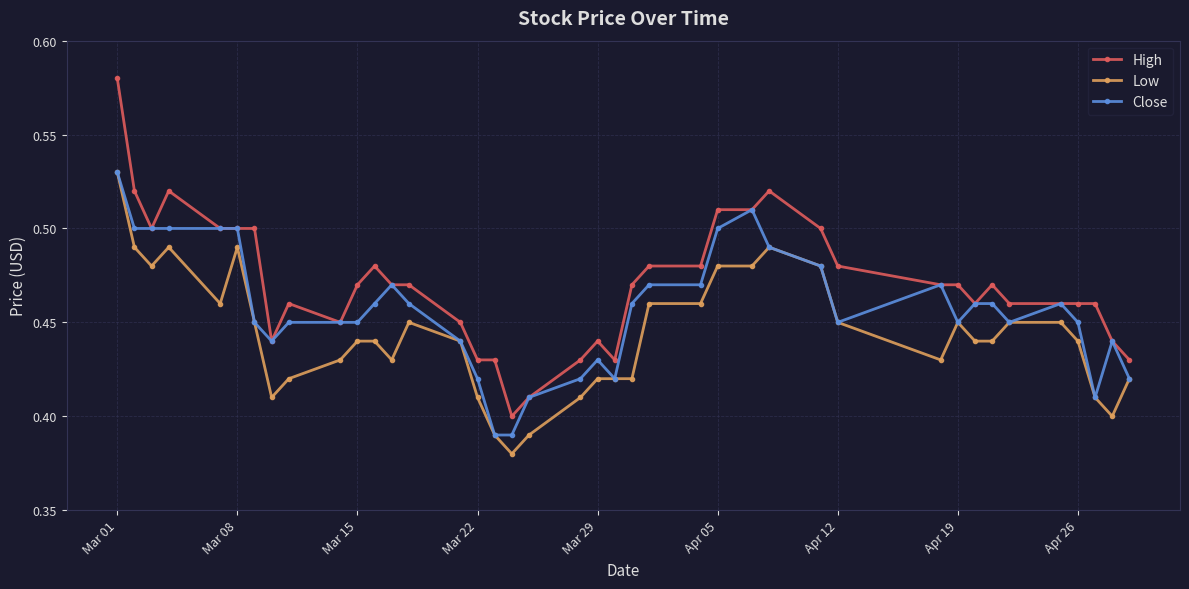

Which series has the largest range (max minus min)?

High